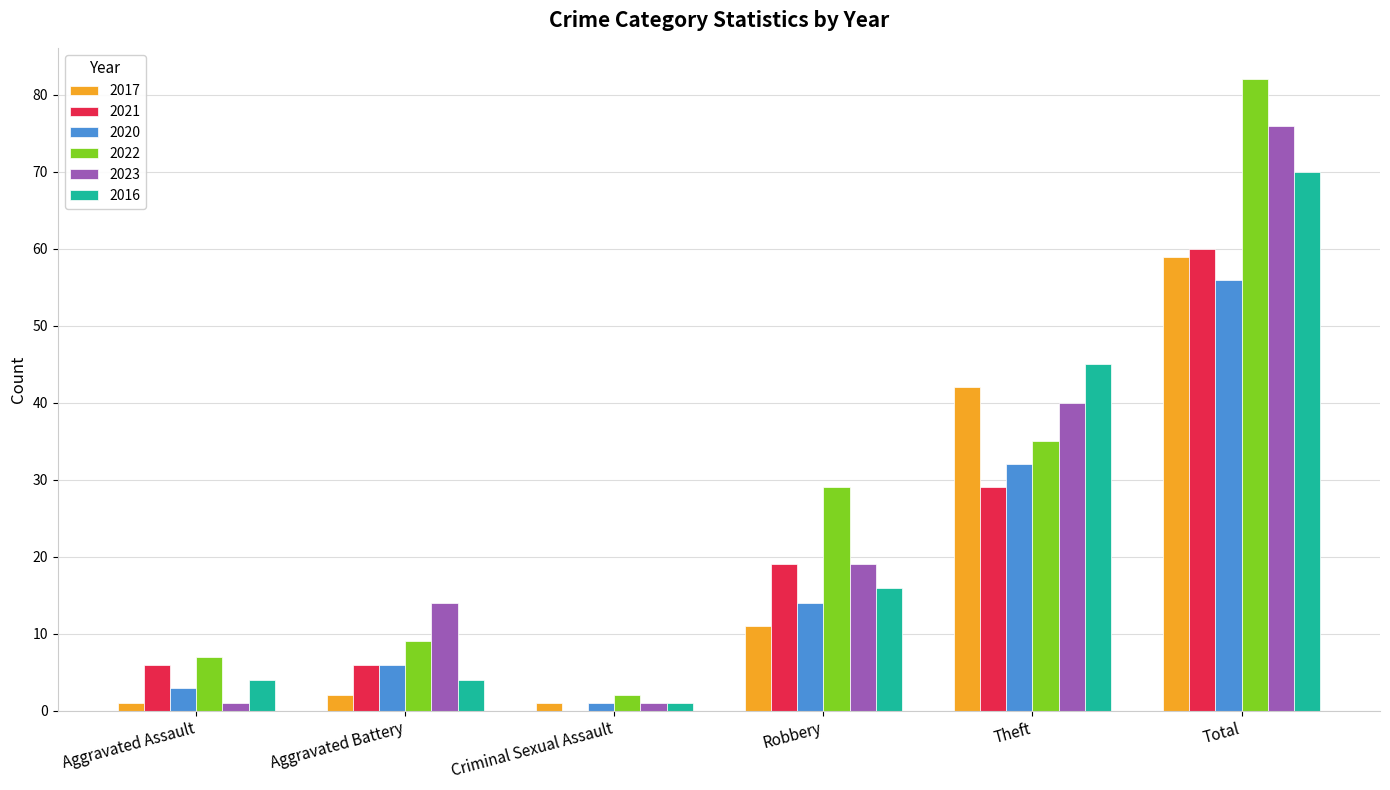

What are all the series names shown in the legend?

2017, 2021, 2020, 2022, 2023, 2016